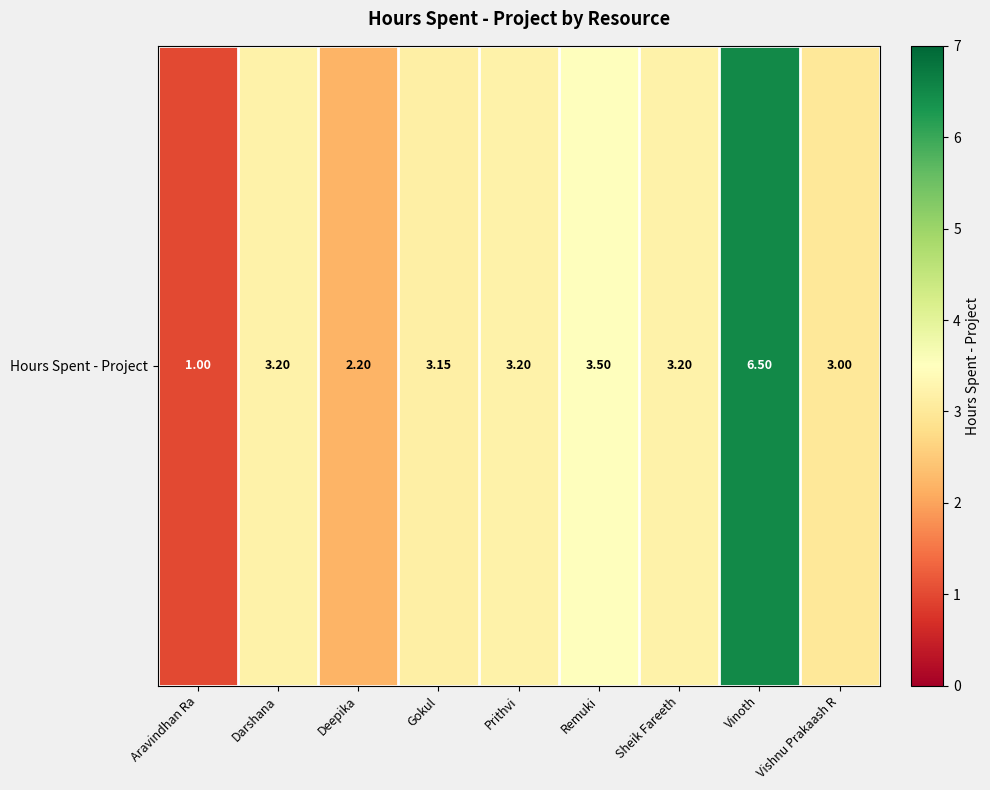

Which category has the highest value across all series?

Vinoth